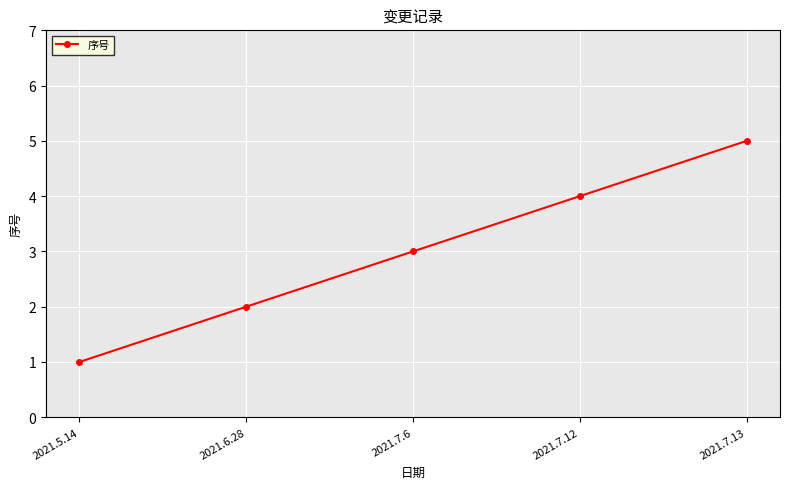

Count the values in the range 2 to 4.

3